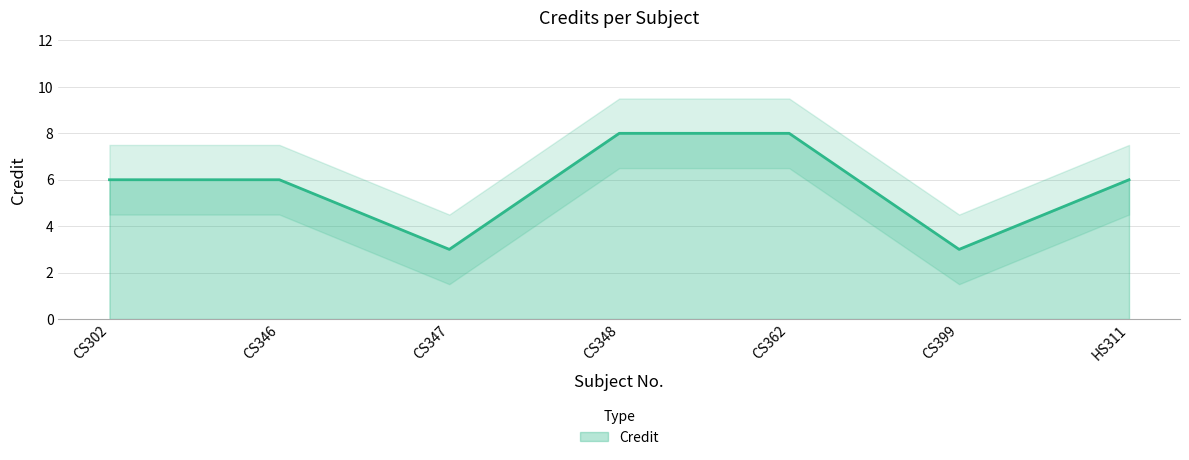

The chart shows a value of 2 at CS302. True or false?

False